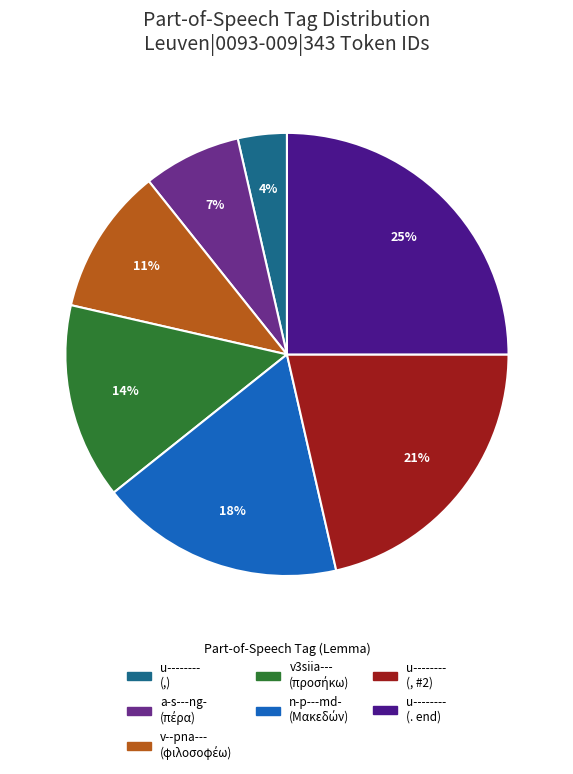

Count the number of slices in the pie.

7